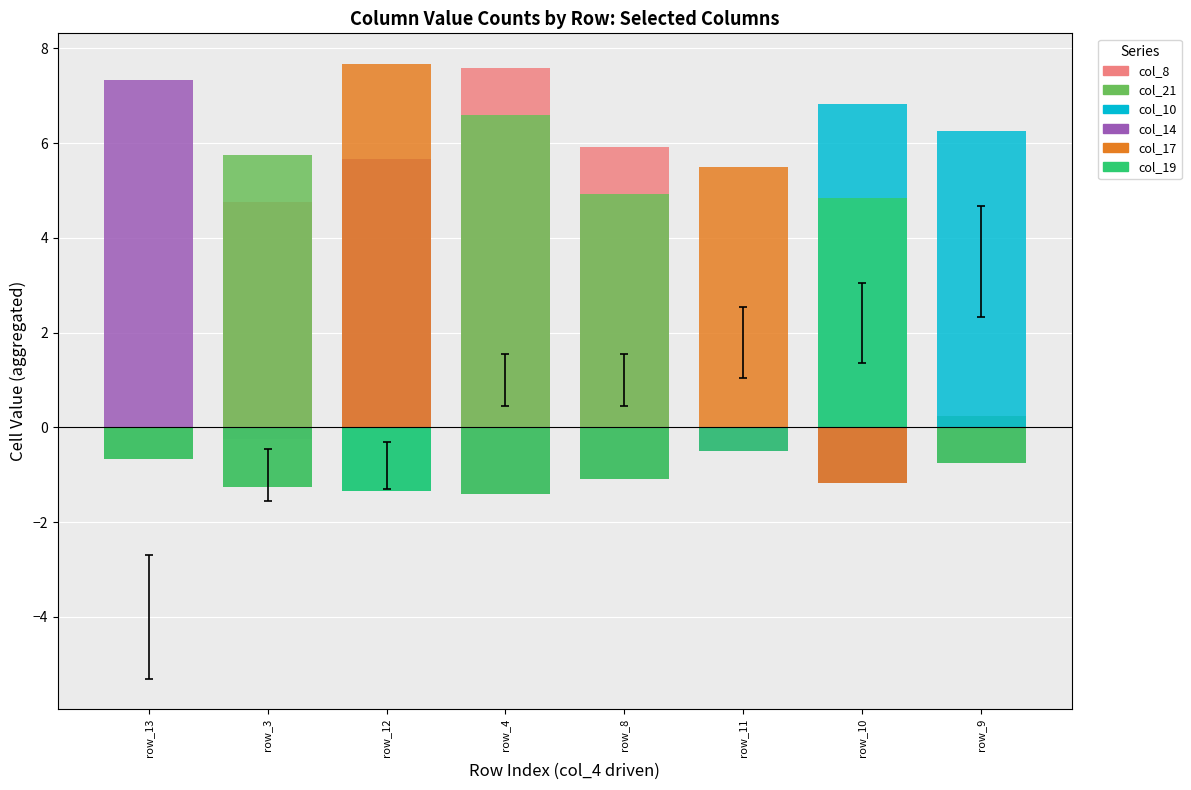

What are all the series names shown in the legend?

col_8, col_21, col_10, col_14, col_17, col_19